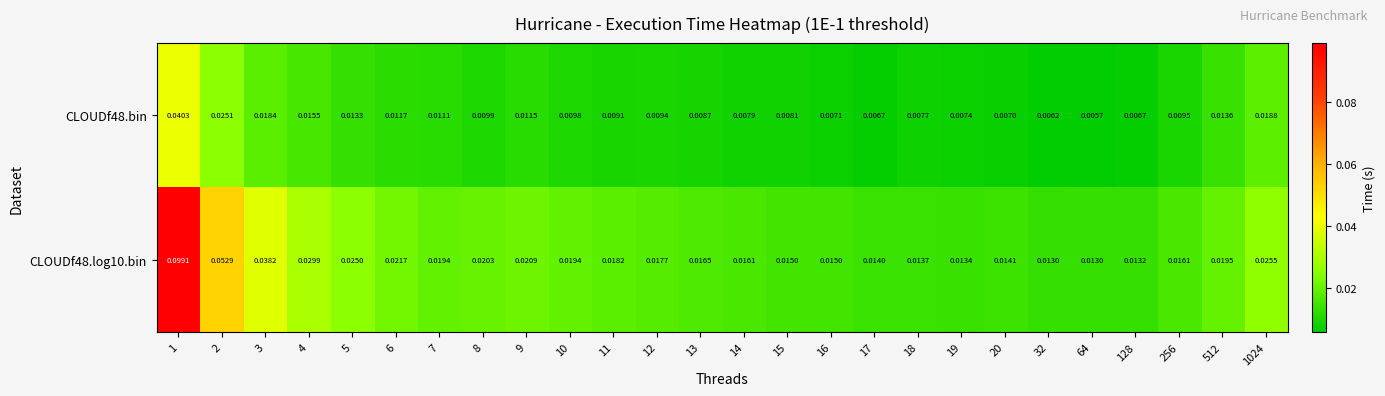

At which category is the sum across all series the highest?

1